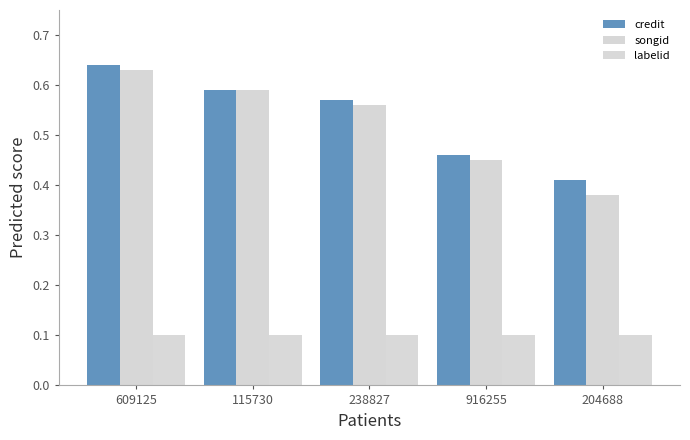

What is the sum of the labelid values at 916255 and 238827?

0.2